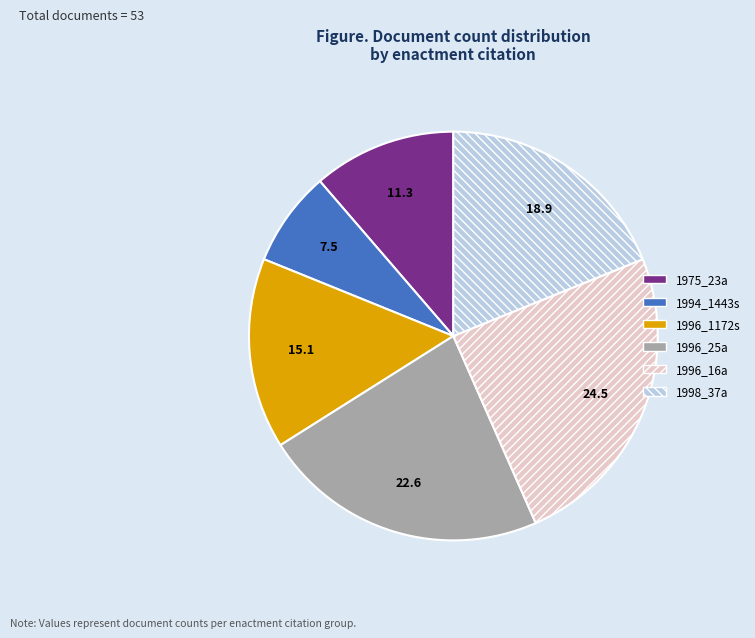

Is the sum of 1996_1172s and 1996_16a greater than half?

No